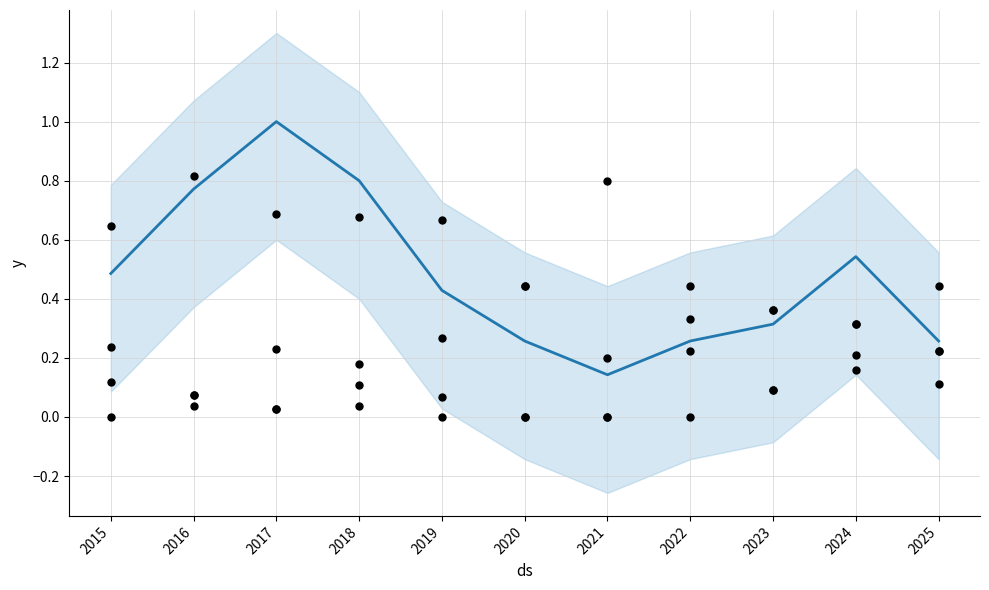

At which category is the sum across all series the highest?

2017